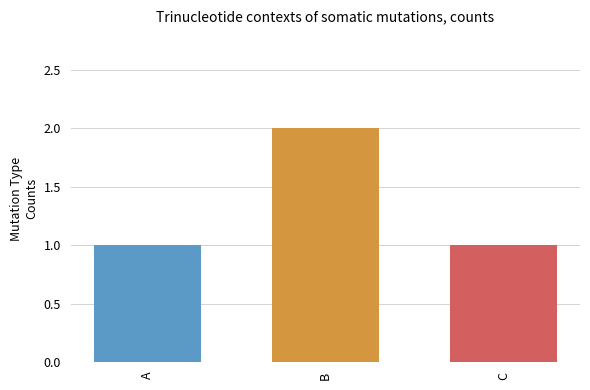

The chart shows a value of 1 at A. True or false?

True